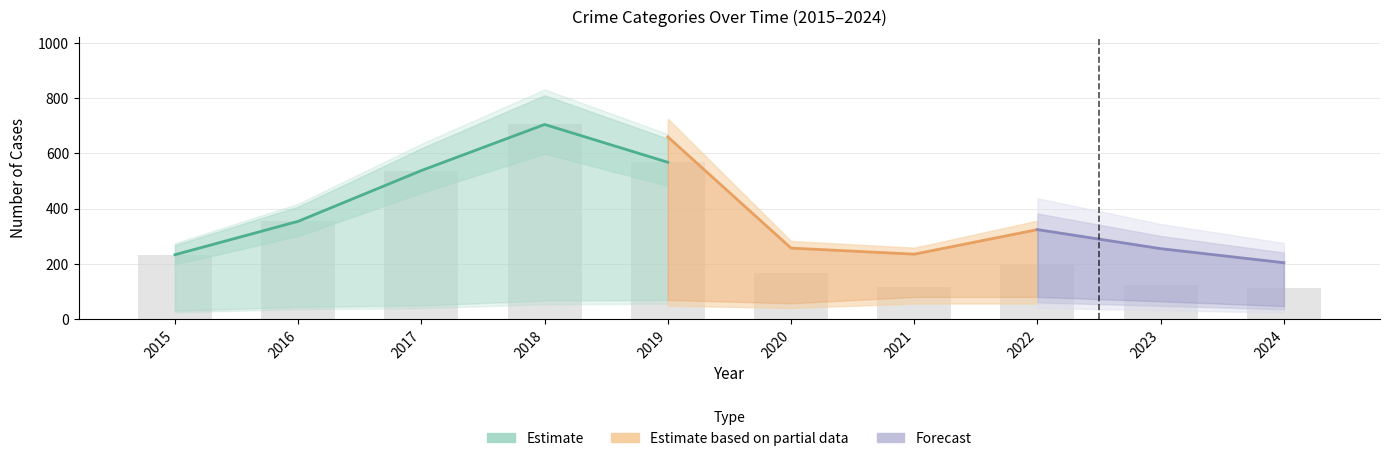

How many data points does each series have?

10